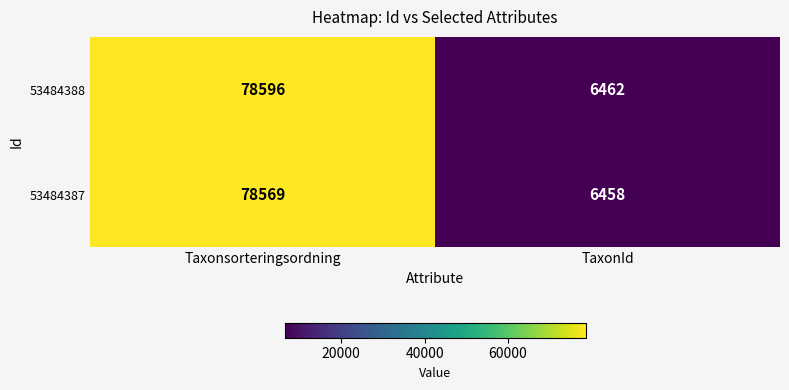

Which series has the widest spread of values?

53484388